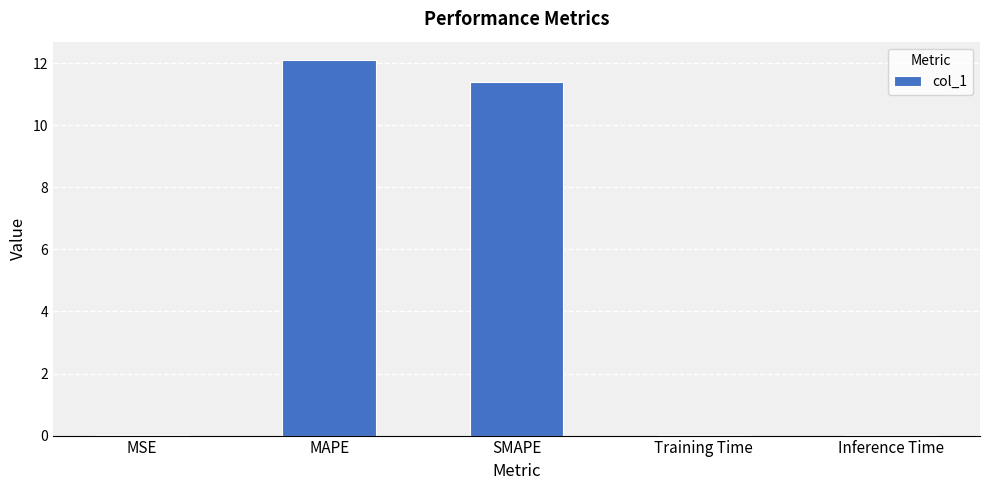

What is the sum of the values at Inference Time and SMAPE?

11.4